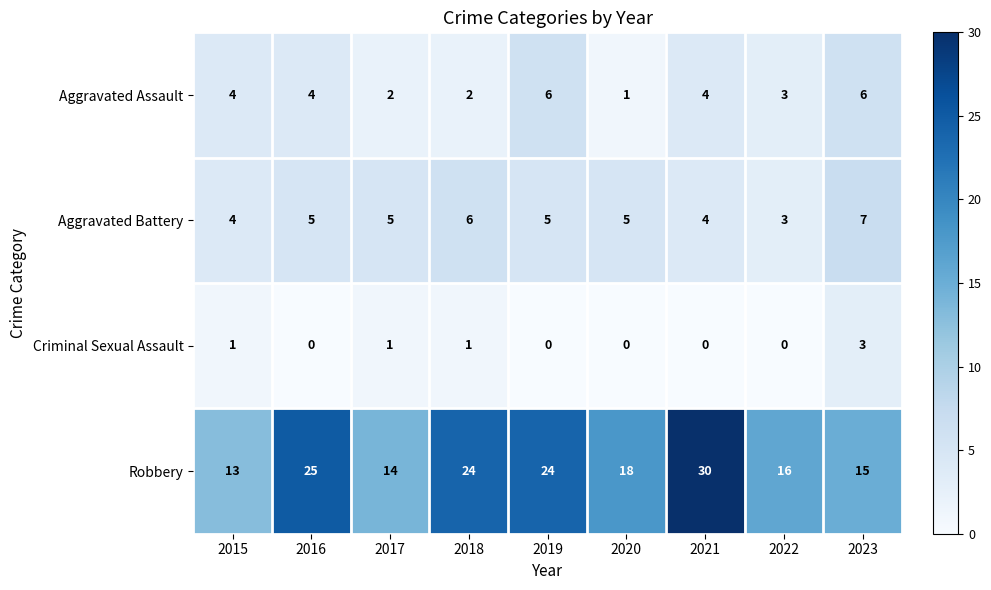

The Criminal Sexual Assault series shows -1 at 2020. True or false?

False